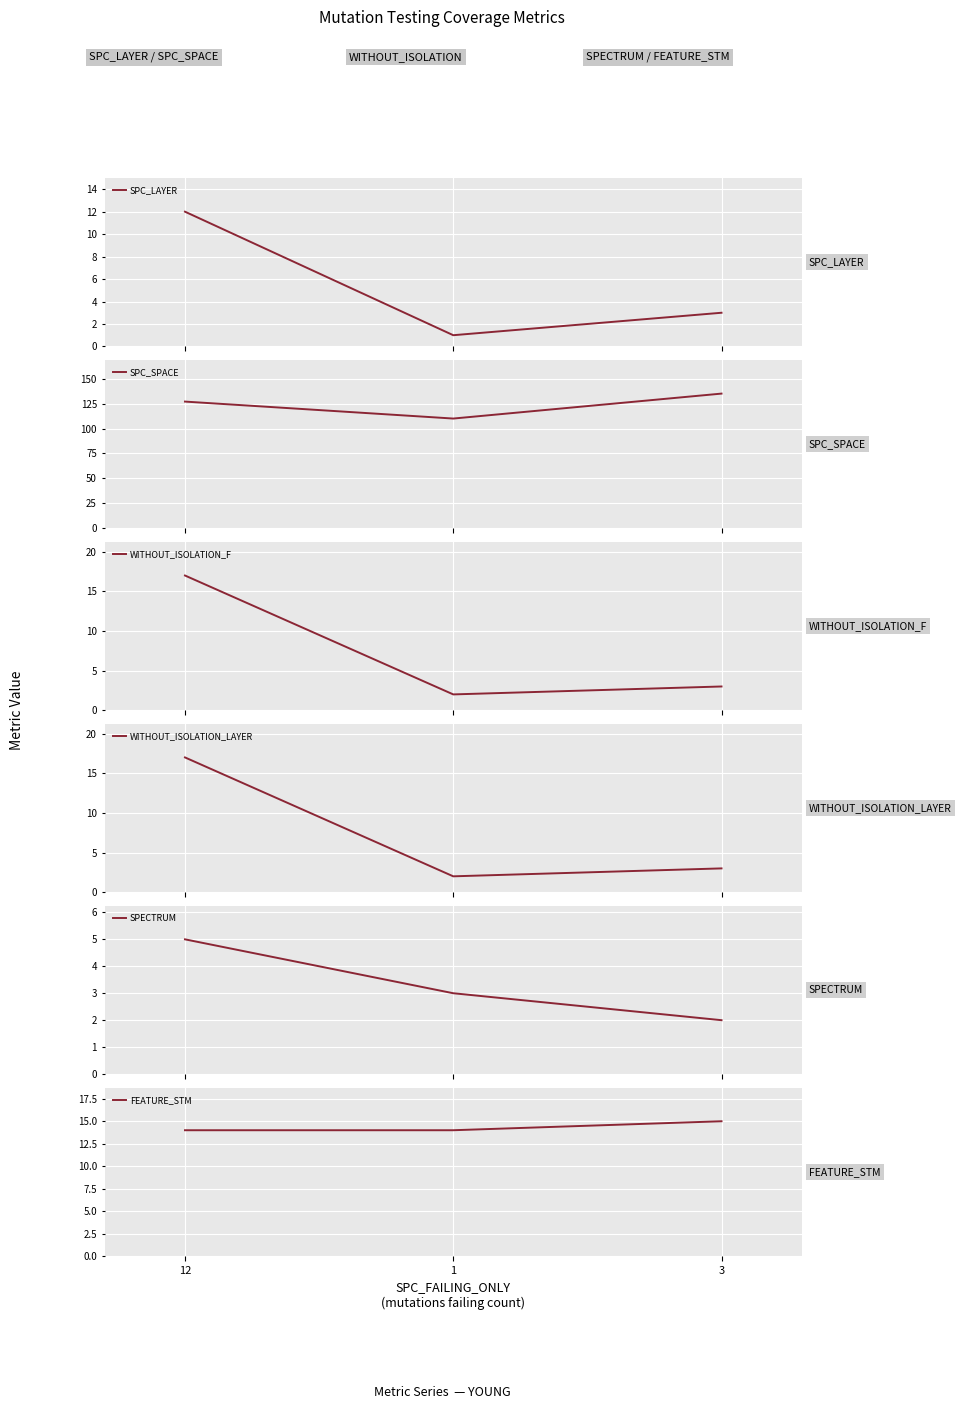

Rank the series at 3 from lowest to highest value.

SPECTRUM, SPC_LAYER, WITHOUT_ISOLATION_F, WITHOUT_ISOLATION_LAYER, FEATURE_STM, SPC_SPACE